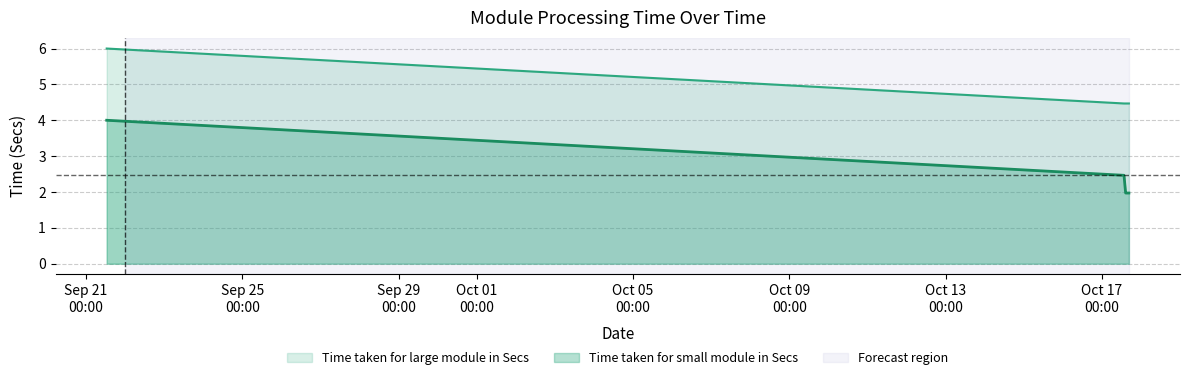

What is the greatest value displayed?

6.0